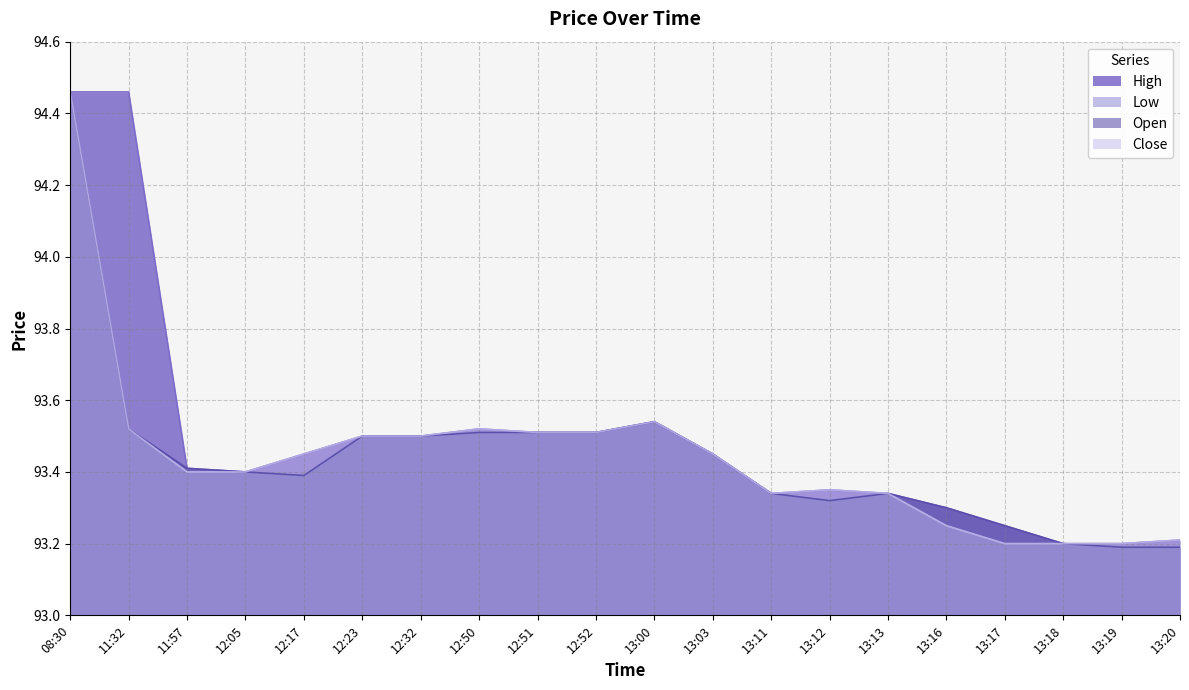

At which category does High reach its first local valley?

12:05